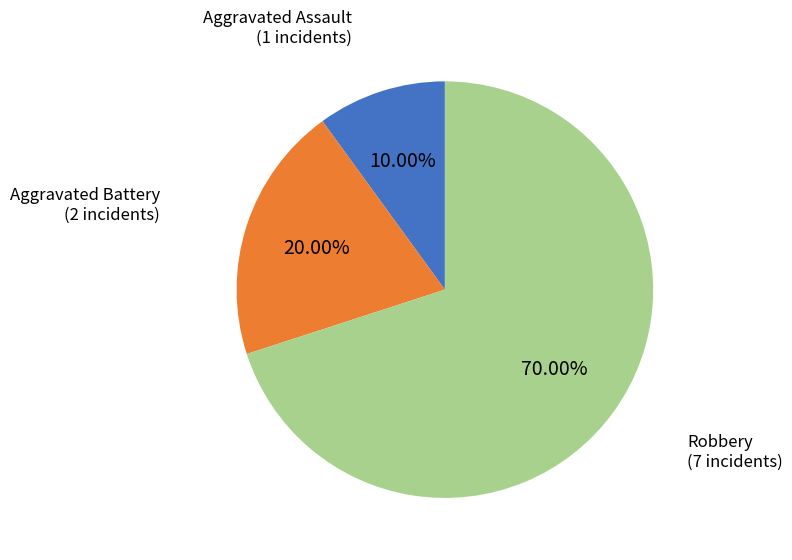

Is there any slice that represents more than half of the pie?

Yes